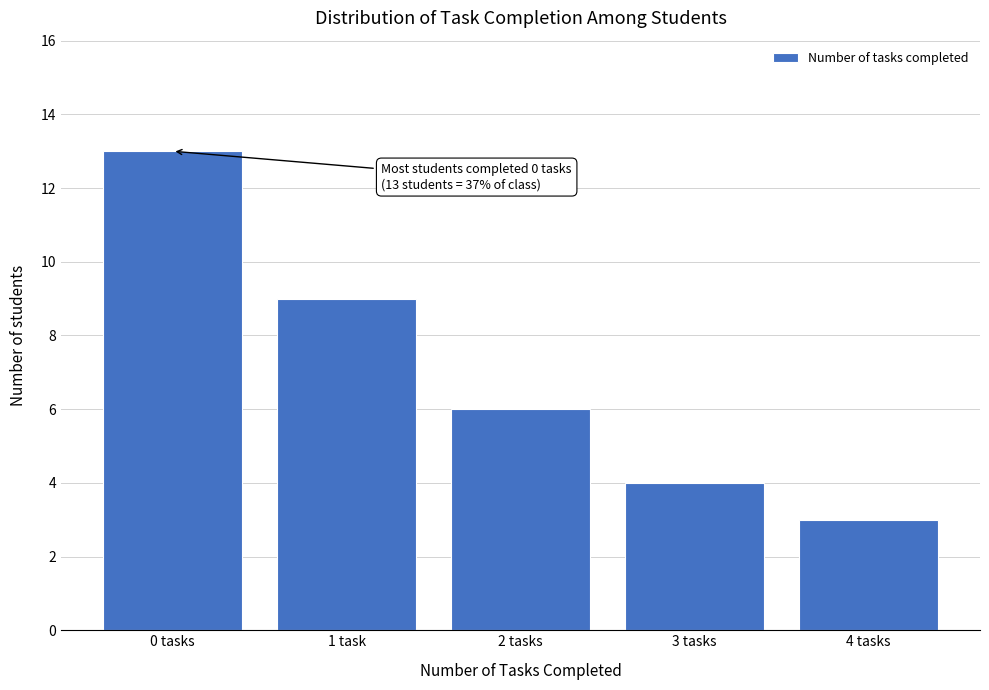

Reading left to right, what are all the values shown in this chart?

0 tasks=13	1 task=9	2 tasks=6	3 tasks=4	4 tasks=3